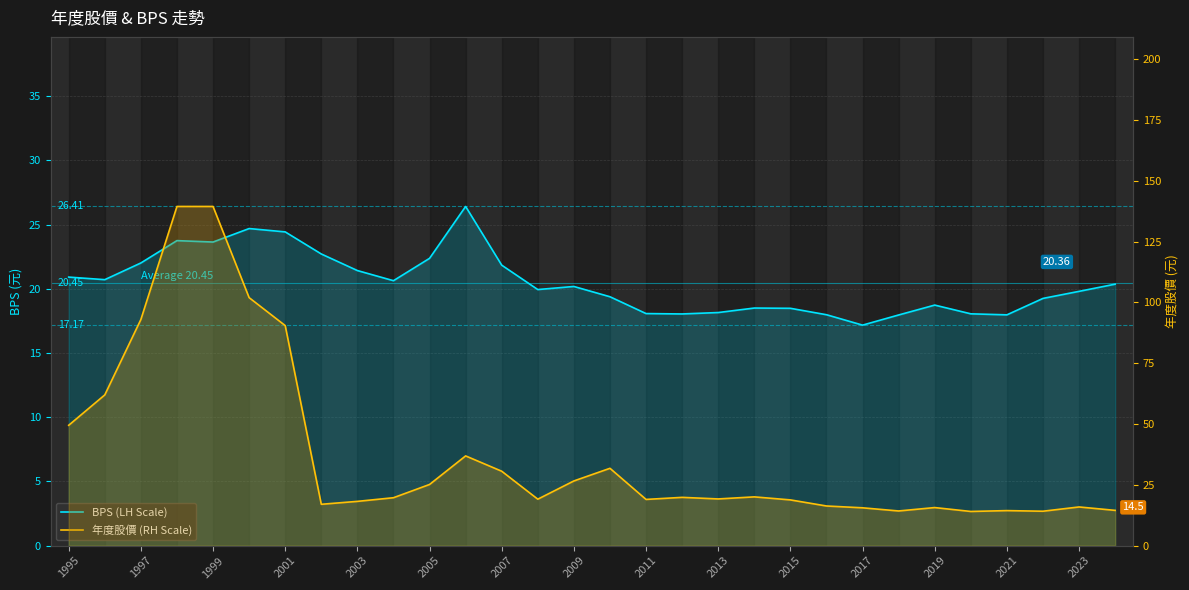

At which category does the chart reach its minimum across all series?

25